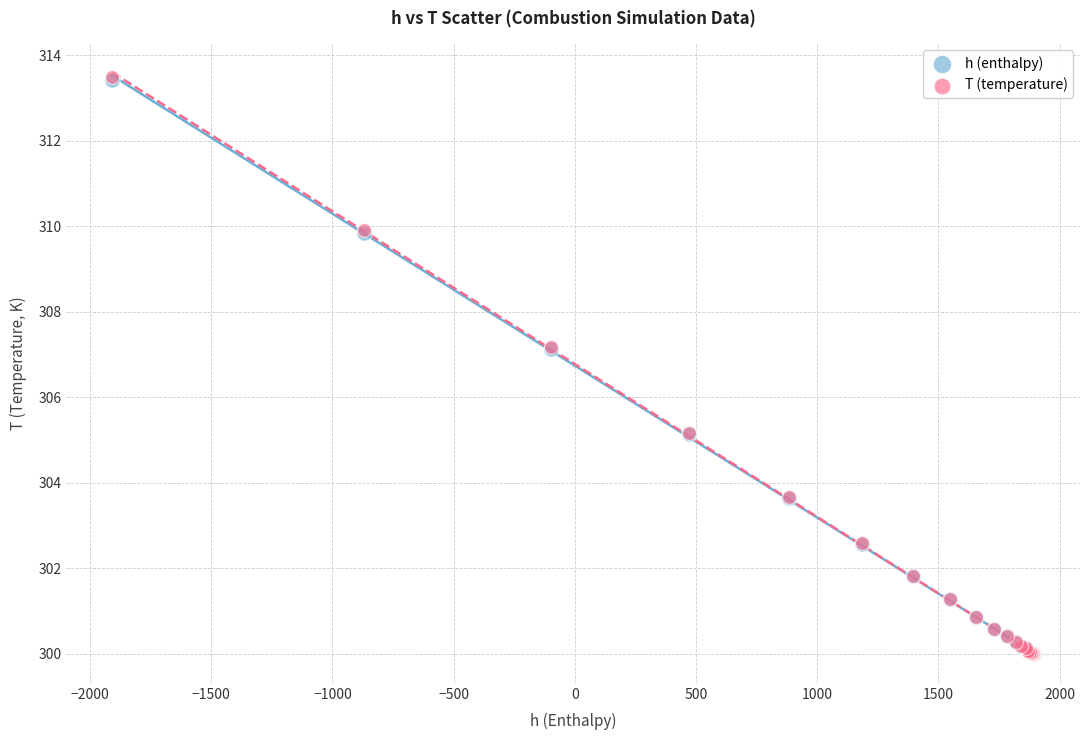

What are all the series names shown in the legend?

h (enthalpy), T (temperature)